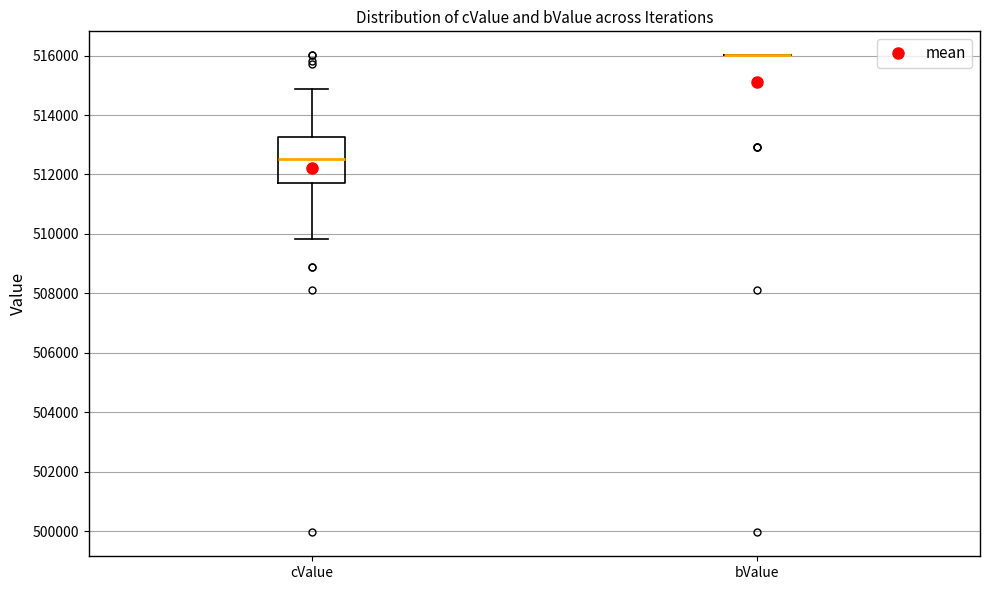

Reading left to right, transcribe this box plot: for each box, give where its median line is, the range the box spans, and where its two whiskers end, as read against the y-axis. The values are not printed on the chart, so give them approximately, as read against the axis.

cValue: median 512600, box 511600 to 513200, whiskers 509800 to 514800
bValue: box collapsed to a line at 516000, whiskers 516000 to 516000